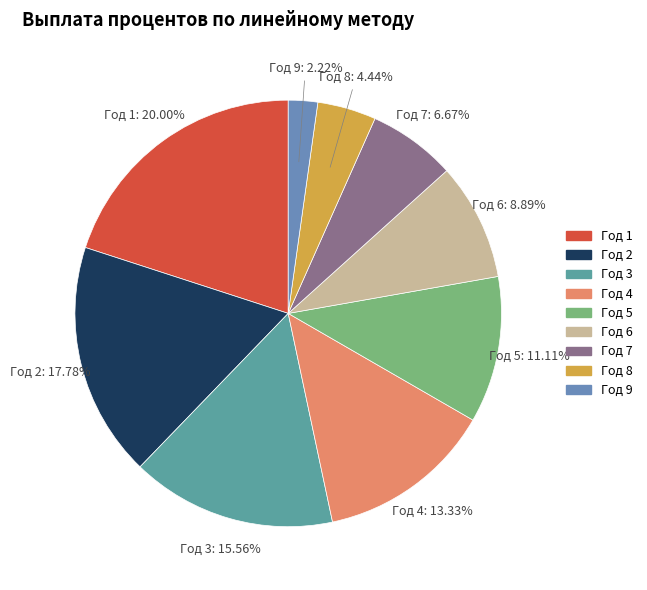

What percentage is the Год 8 slice, to the nearest percent?

4%